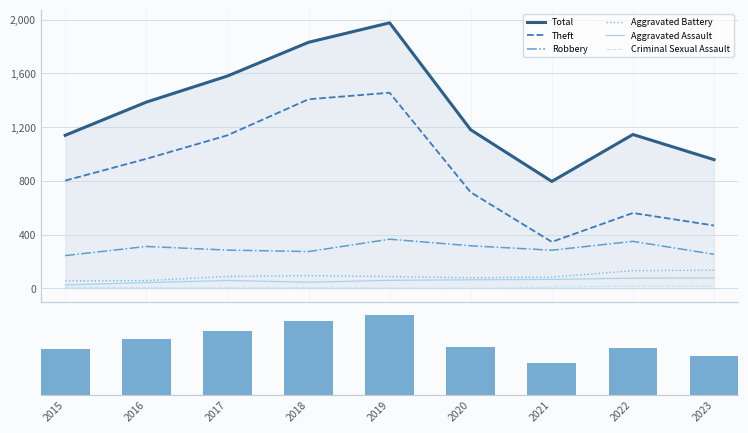

The value of Aggravated Battery at 2019 is 59. True or false?

False